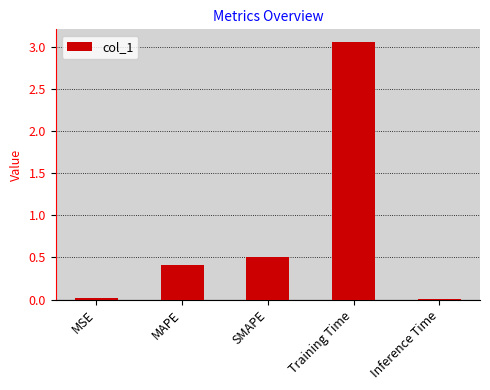

What is the label of the 5th bar from the left?

Inference Time